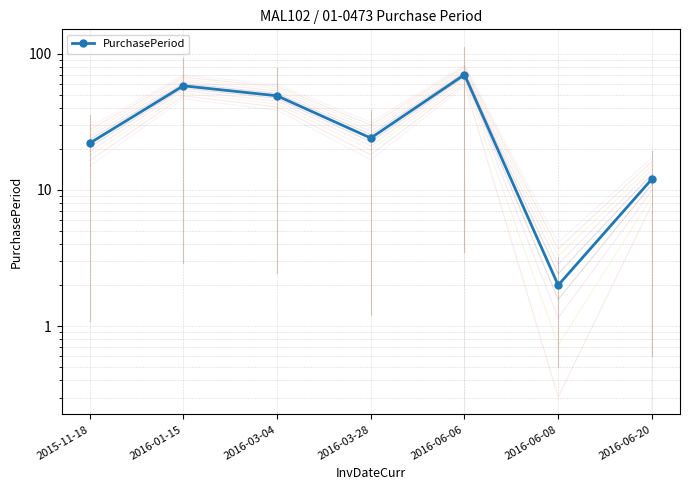

What is the value of the 2nd point from the left?

58